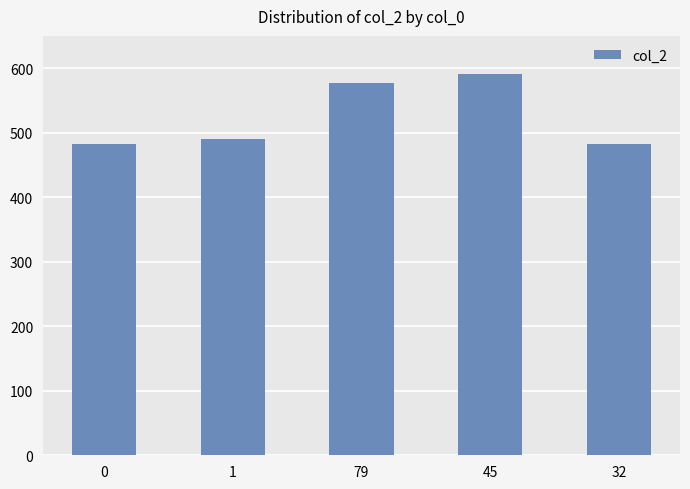

At which label is the value closest to 537?

79